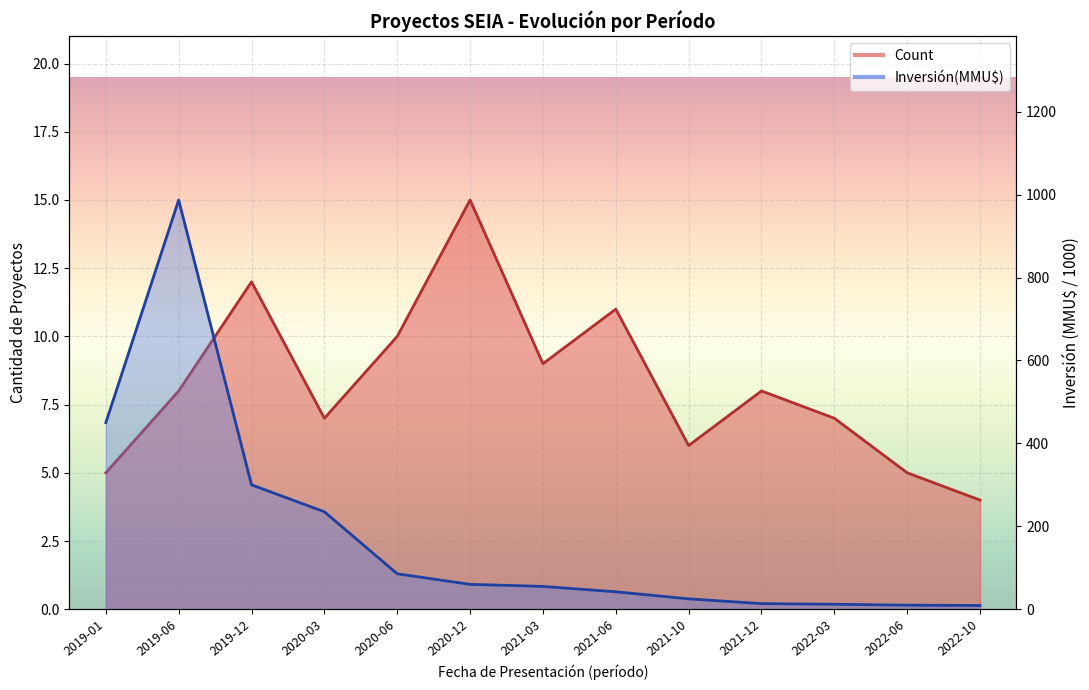

What is the value of the Count point at the 5th from the left?

10.0